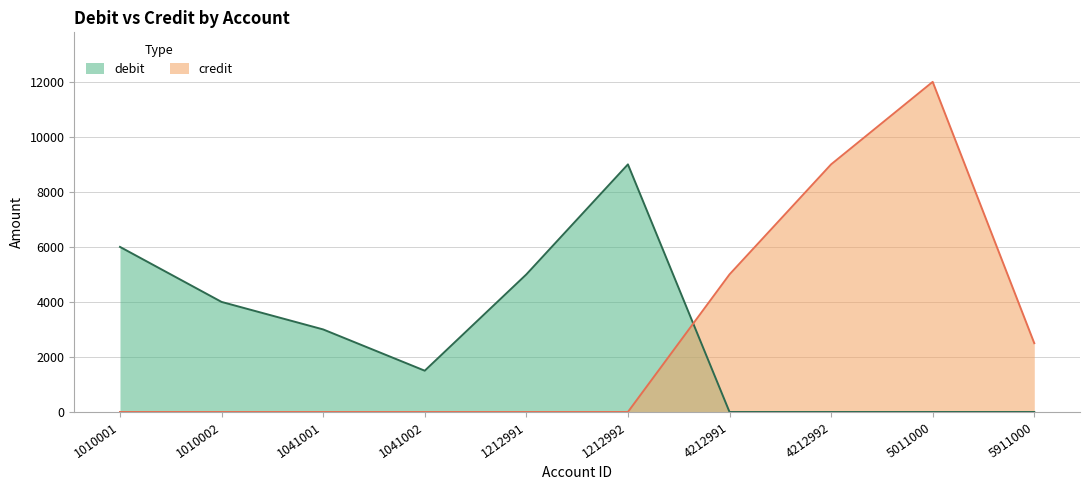

Does the chart have visible grid lines?

Yes